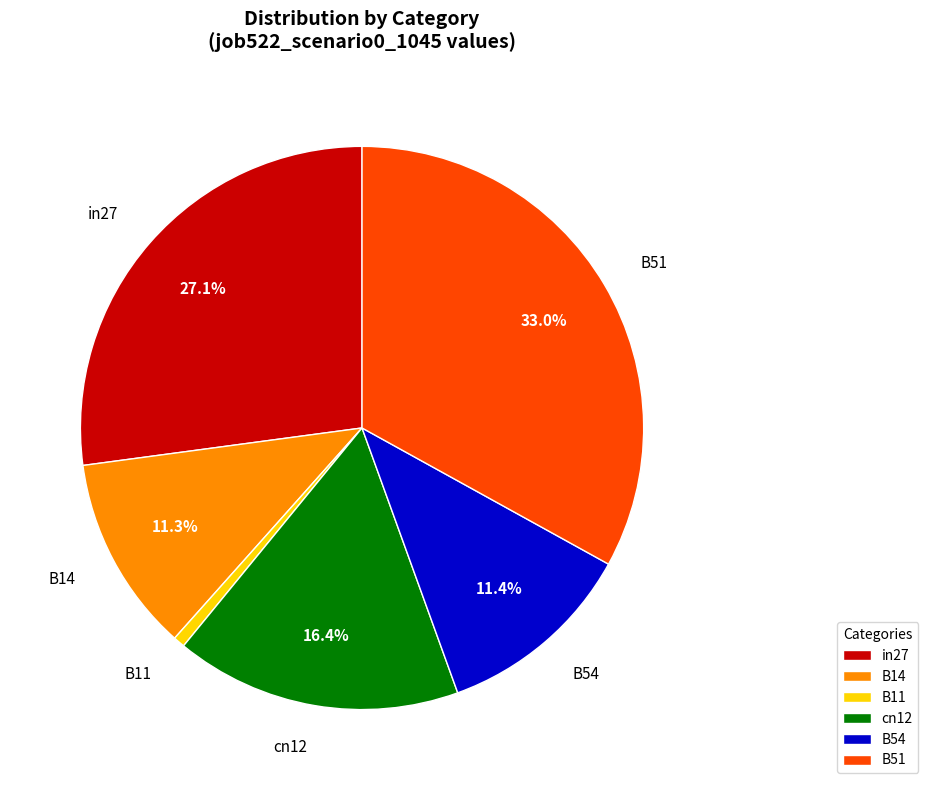

How many segments does this pie chart have?

6